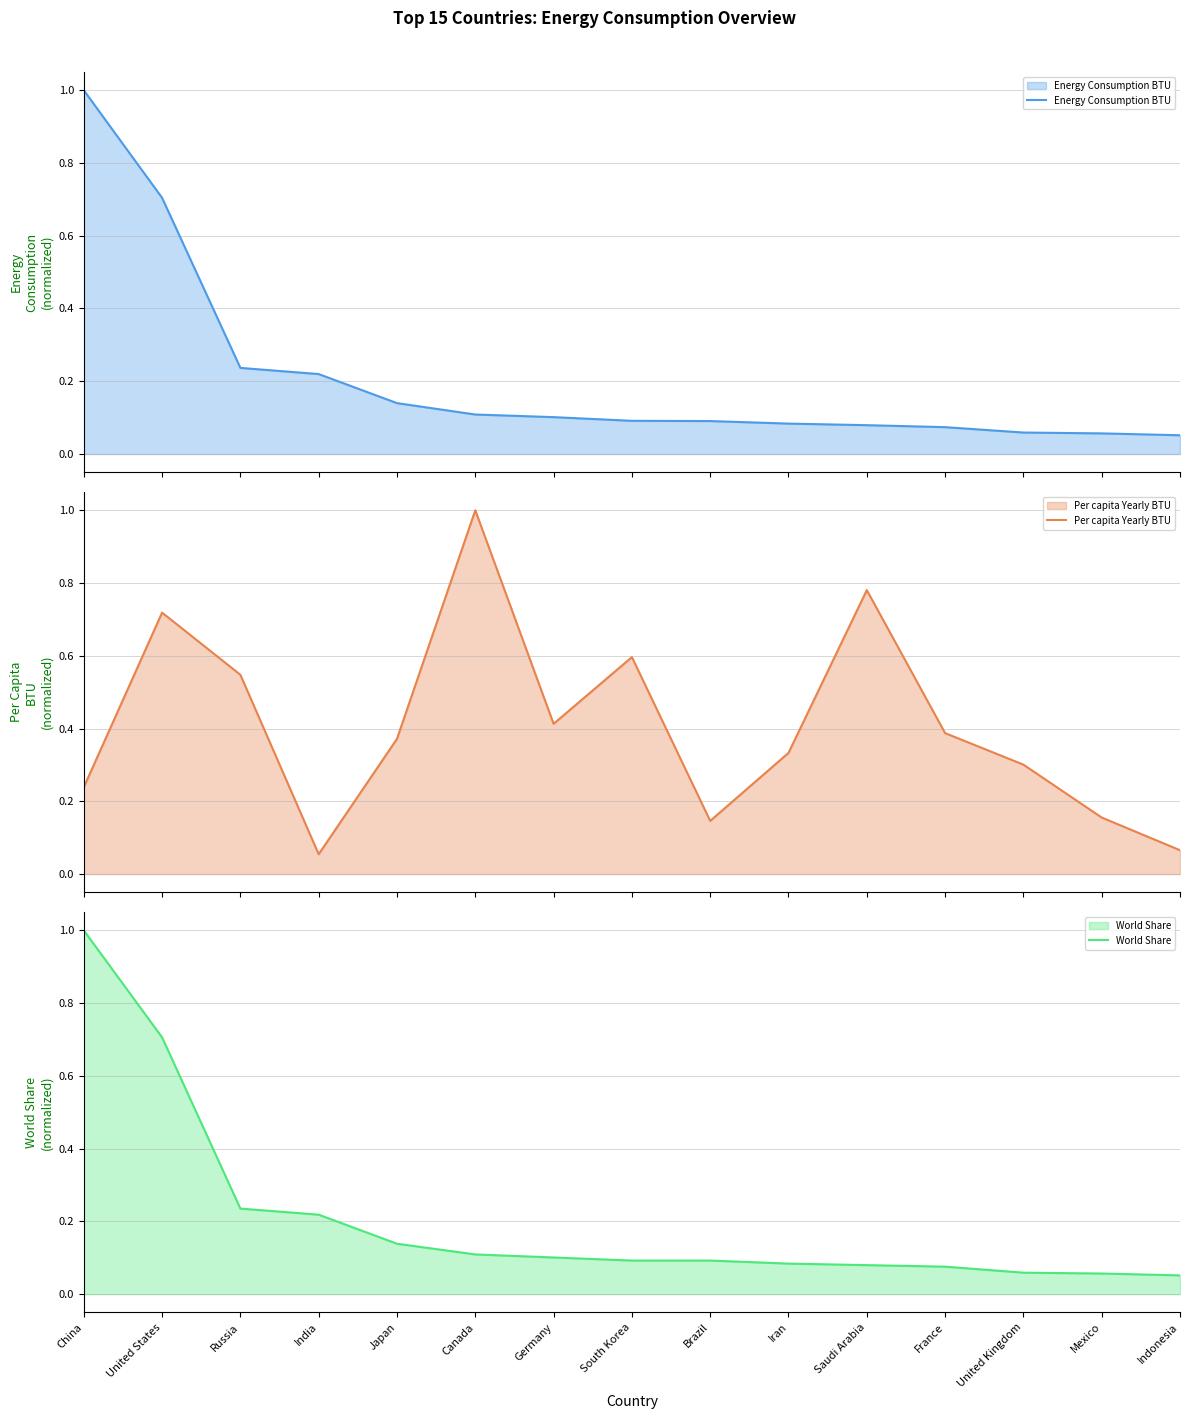

What is the difference between the Energy Consumption BTU values at United States and China?

0.3